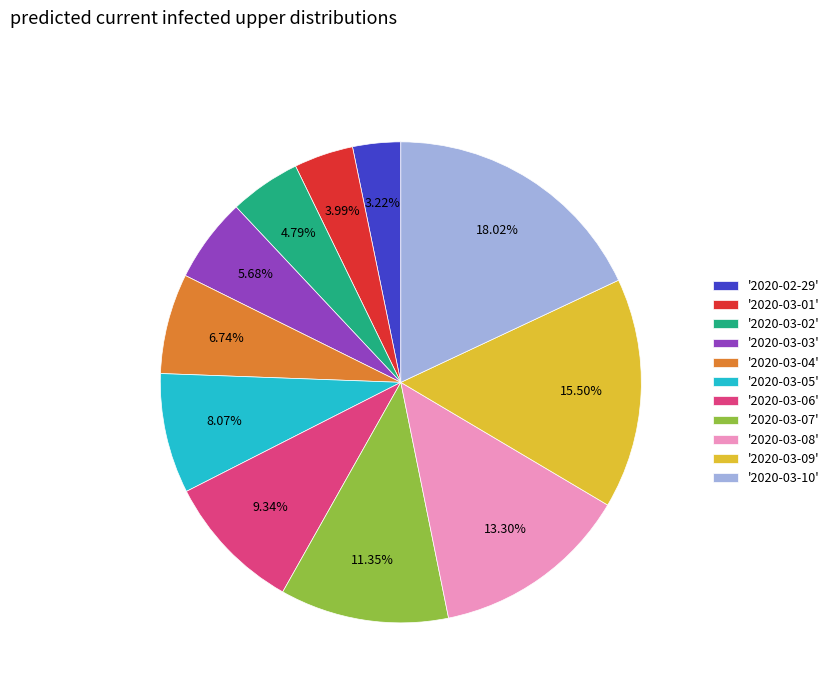

Which category has the biggest portion of the pie?

'2020-03-10'